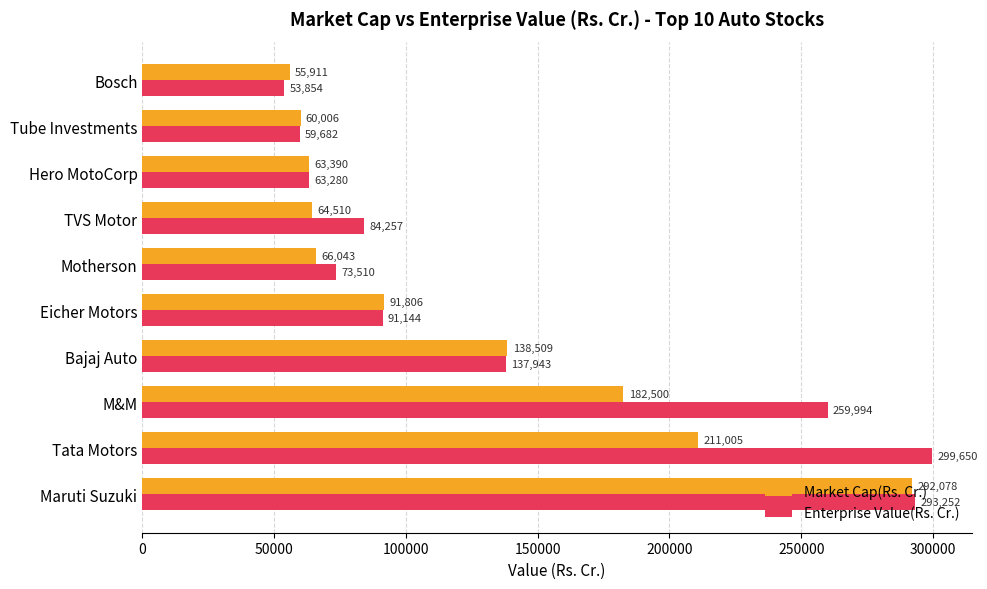

What is the average value of the Market Cap(Rs. Cr.) series?

122575.8